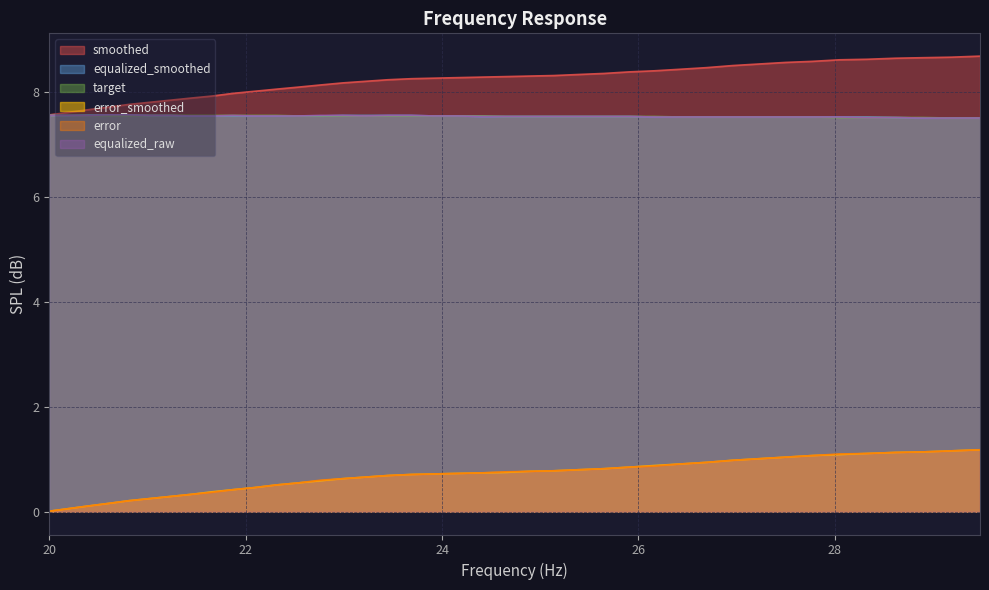

True or false: error has more than 0 points higher than both neighbors.

False